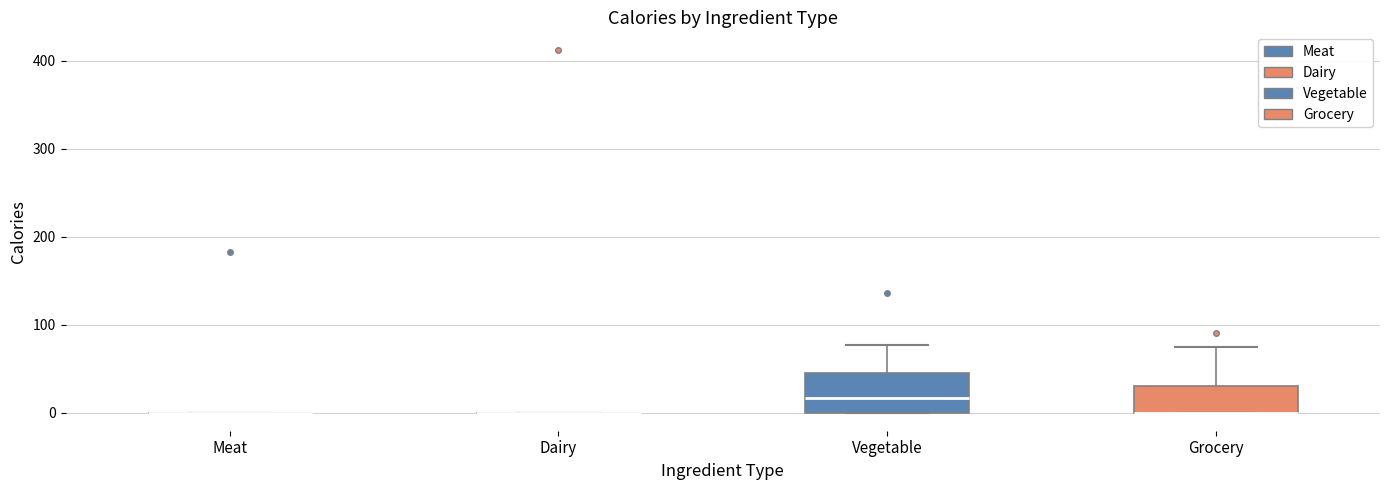

Which box is the tallest, from its lower edge to its upper edge?

Vegetable